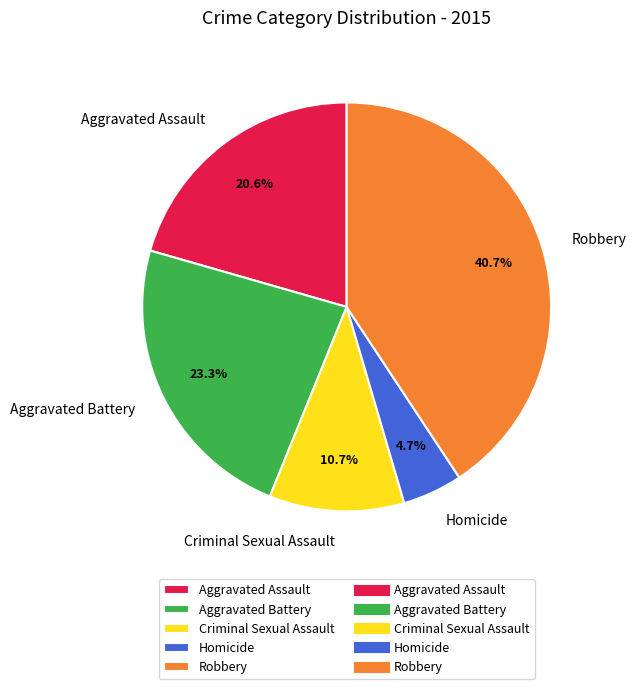

What is the ratio of the value at Criminal Sexual Assault to the value at Aggravated Battery?

0.5